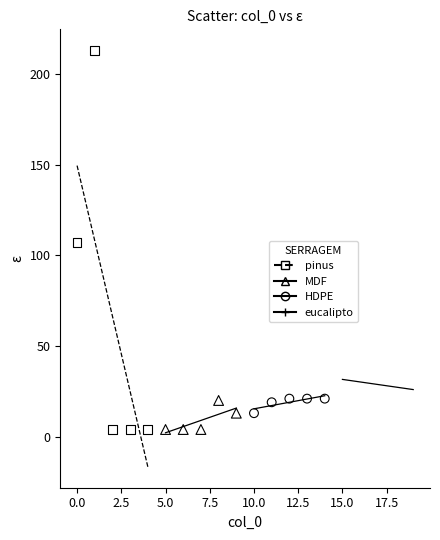

Which series reaches the maximum Y coordinate?

pinus